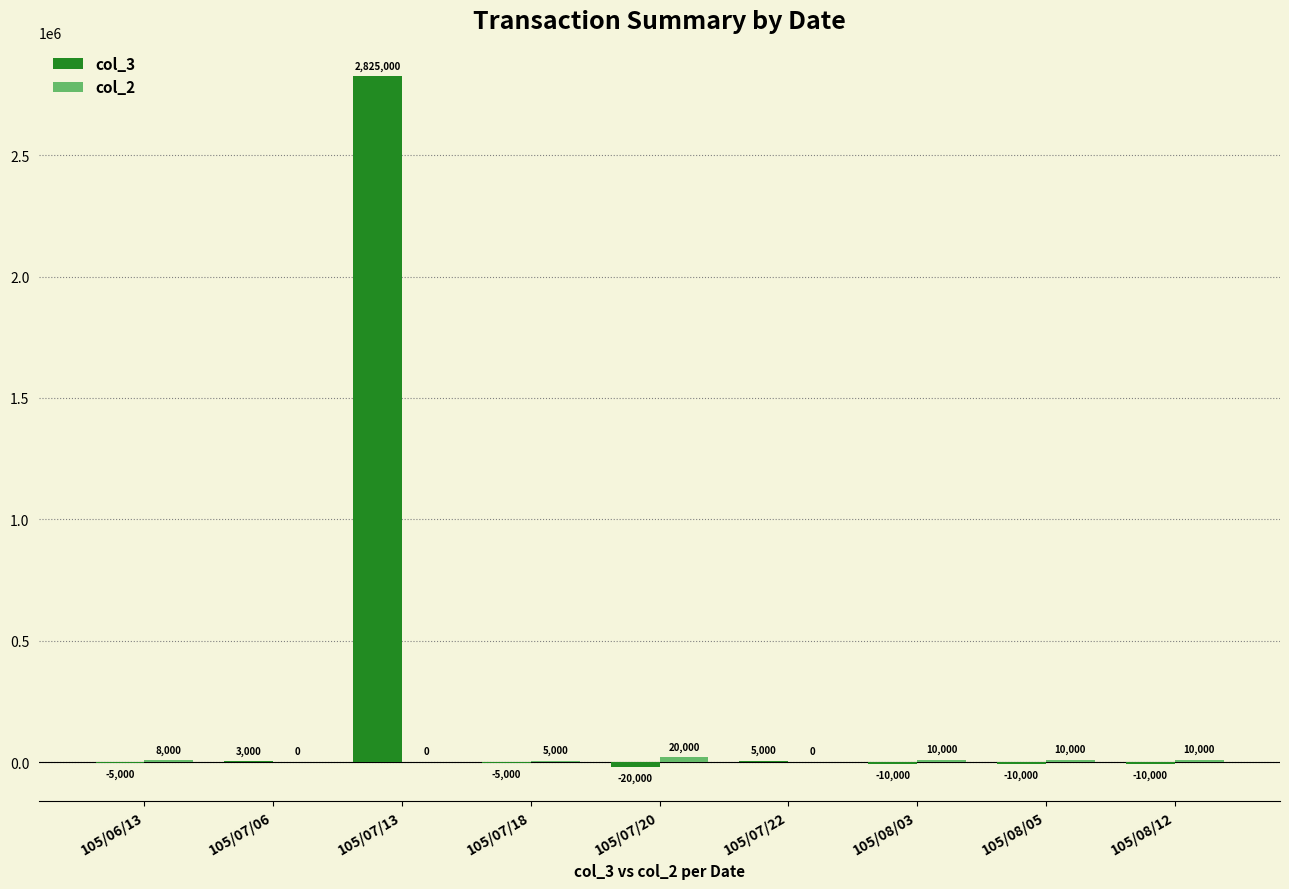

The col_3 series shows -5000 at 105/07/18. True or false?

True